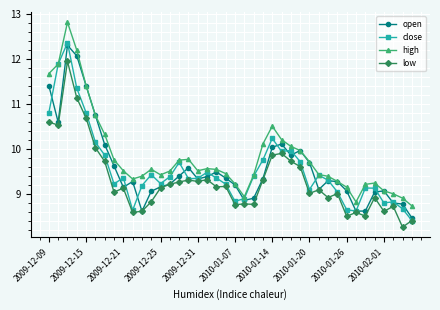

True or false: low and high cross at least once.

False